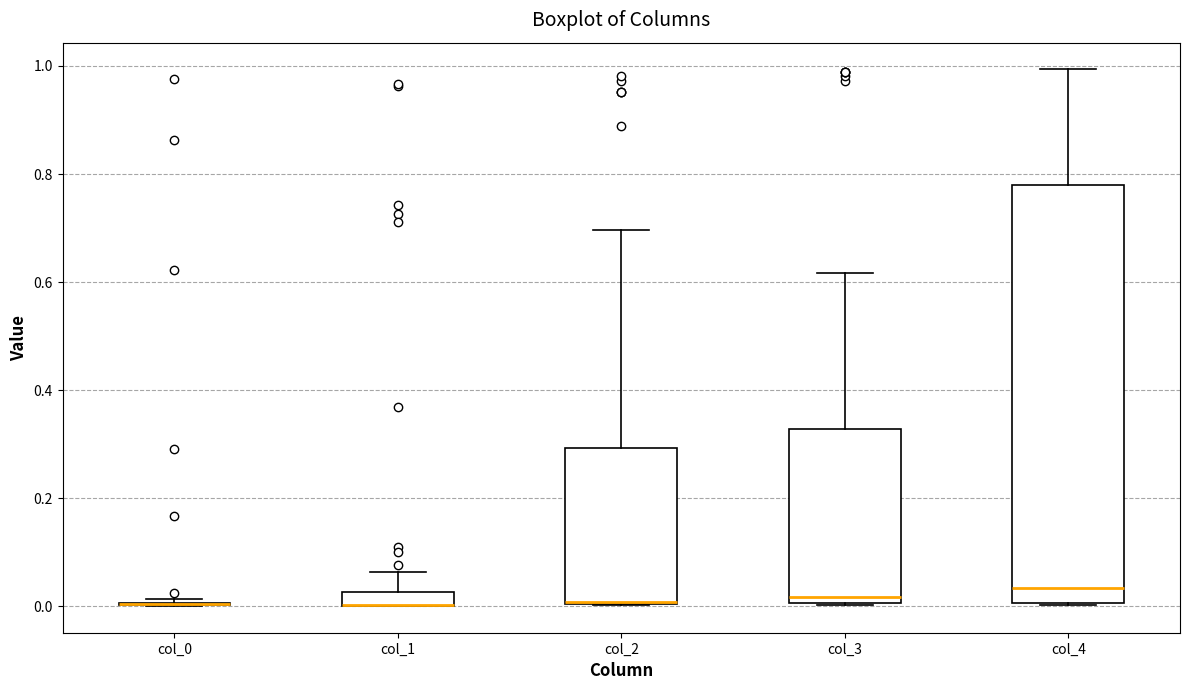

Comparing the boxes themselves (not the whiskers), which one is the tallest?

col_4